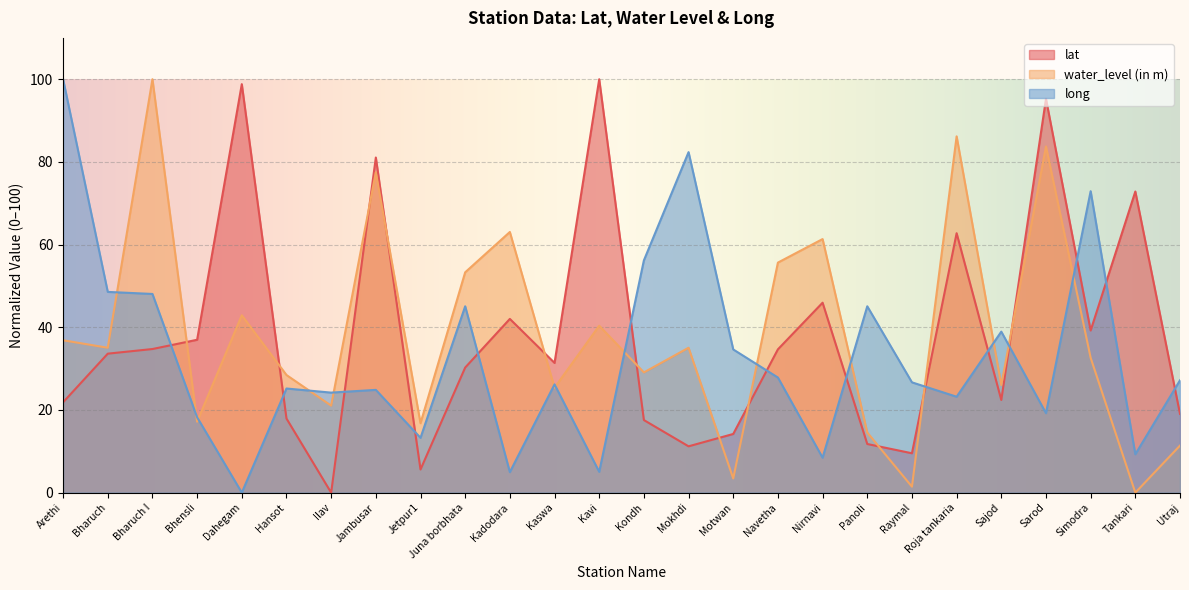

How many data points in long are less than 26?

12